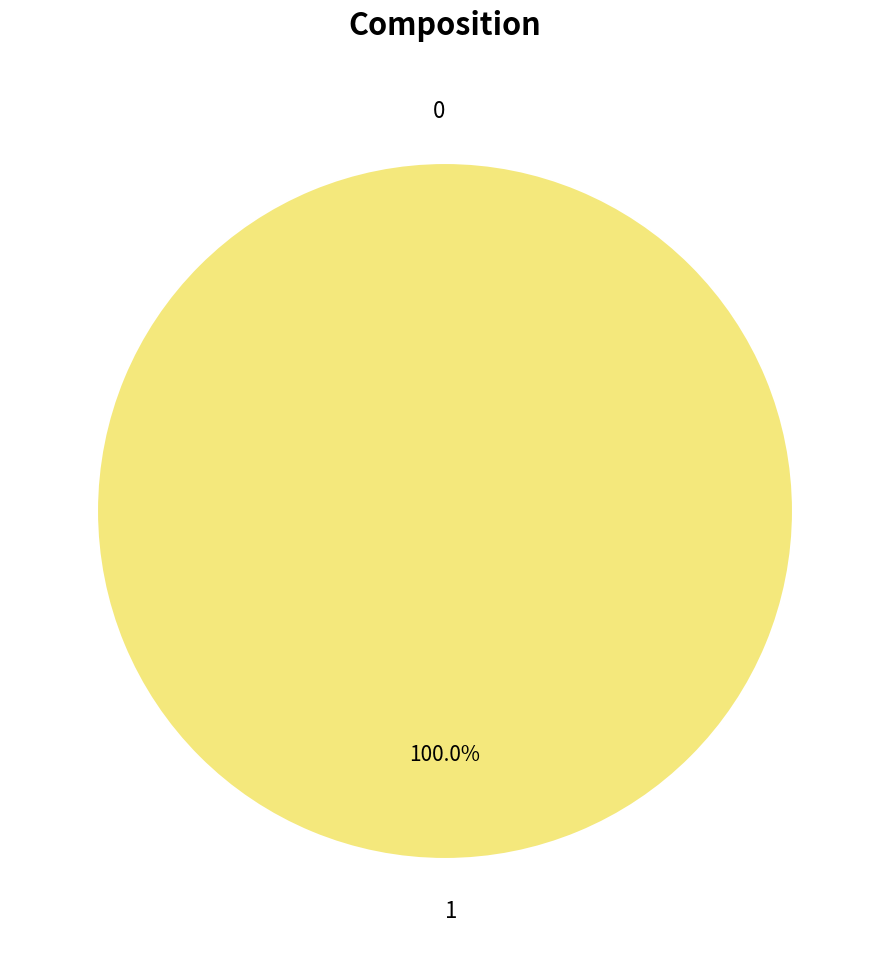

How much of the chart is everything except 0?

100.0%